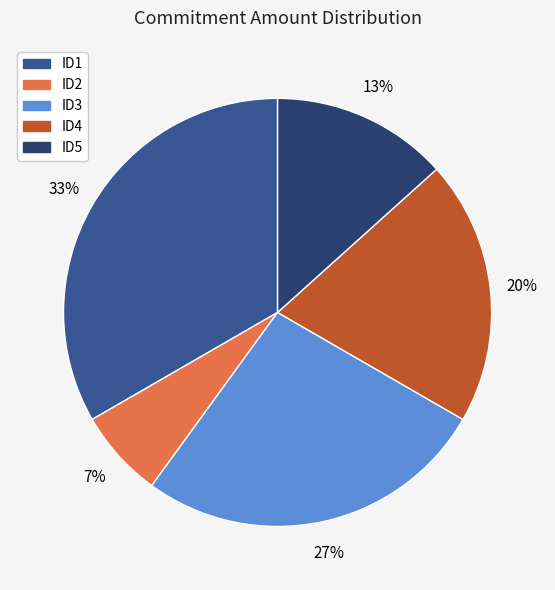

The ID4 slice represents 20% of the pie. True or false?

True